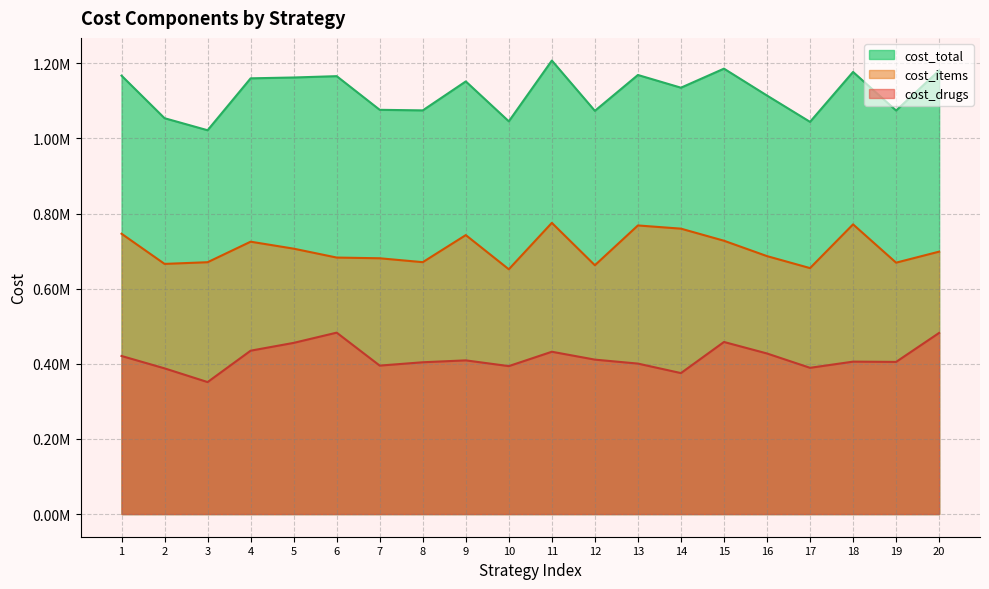

True or false: cost_items and cost_total intersect in this chart.

False